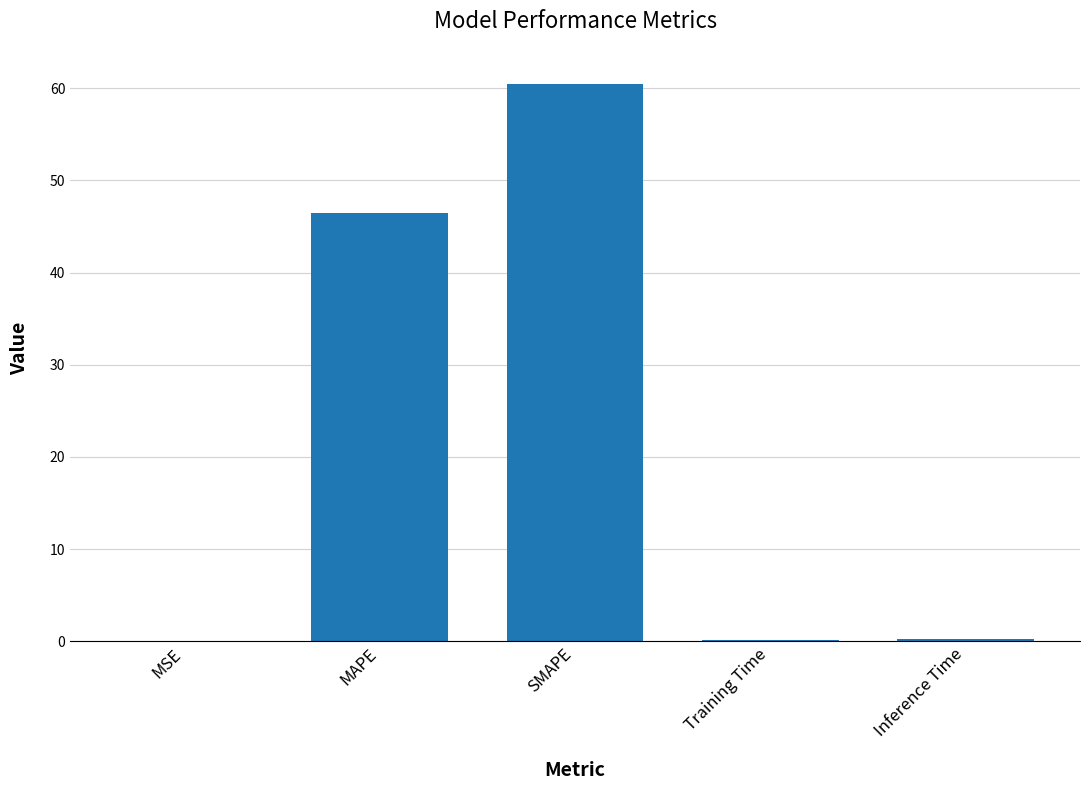

True or false: the data shows 107.9 at SMAPE.

False